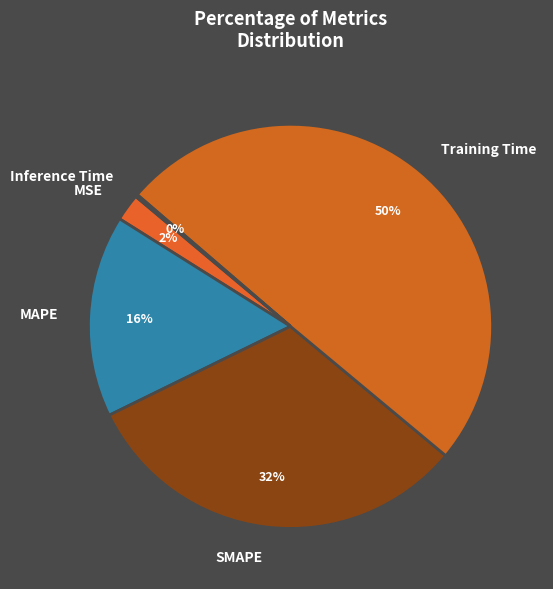

Combined, do MAPE and MSE account for over 50%?

No